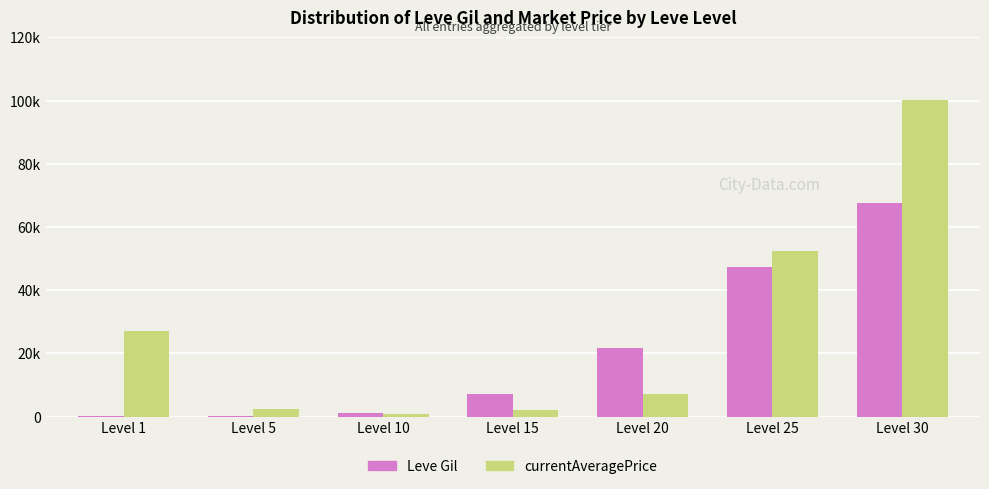

What is the spread (max minus min) of values at Level 25?

5300